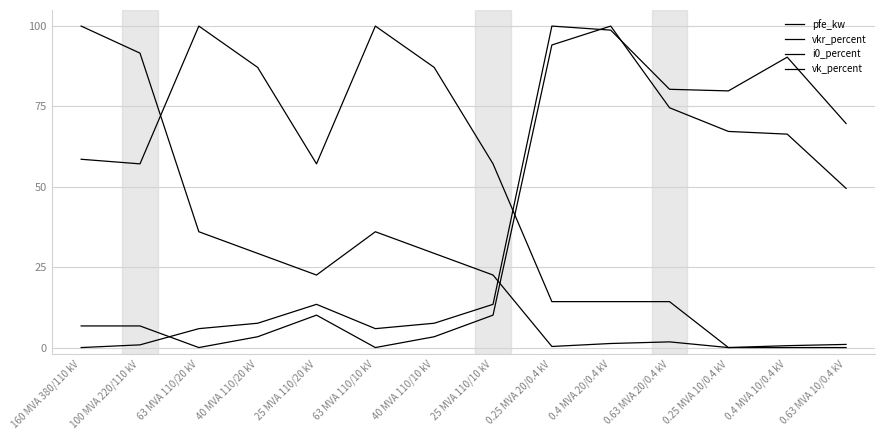

At which category does vk_percent reach its first local valley?

100 MVA 220/110 kV